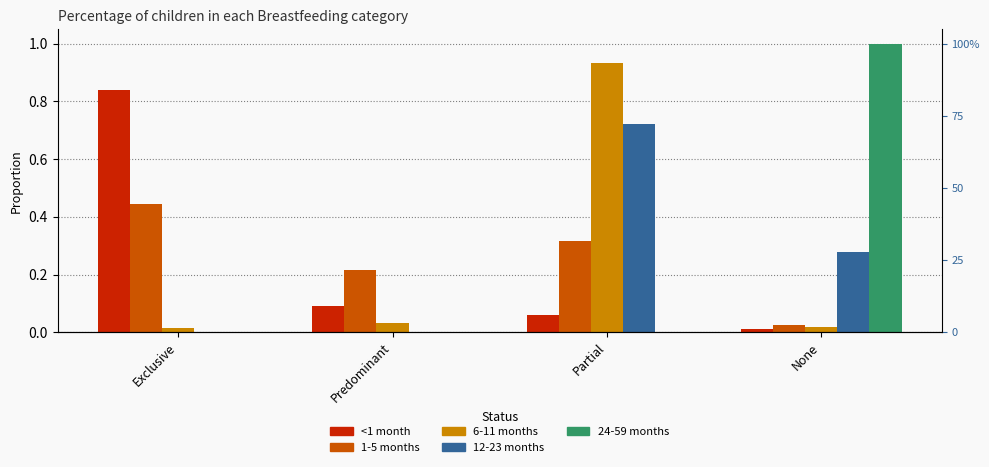

Between Predominant and Exclusive, which is larger?

Exclusive